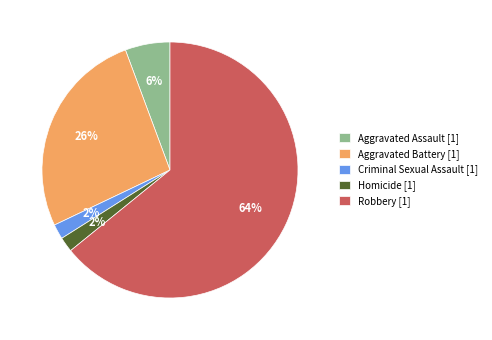

Combined, do Aggravated Battery [1] and Homicide [1] account for over 50%?

No